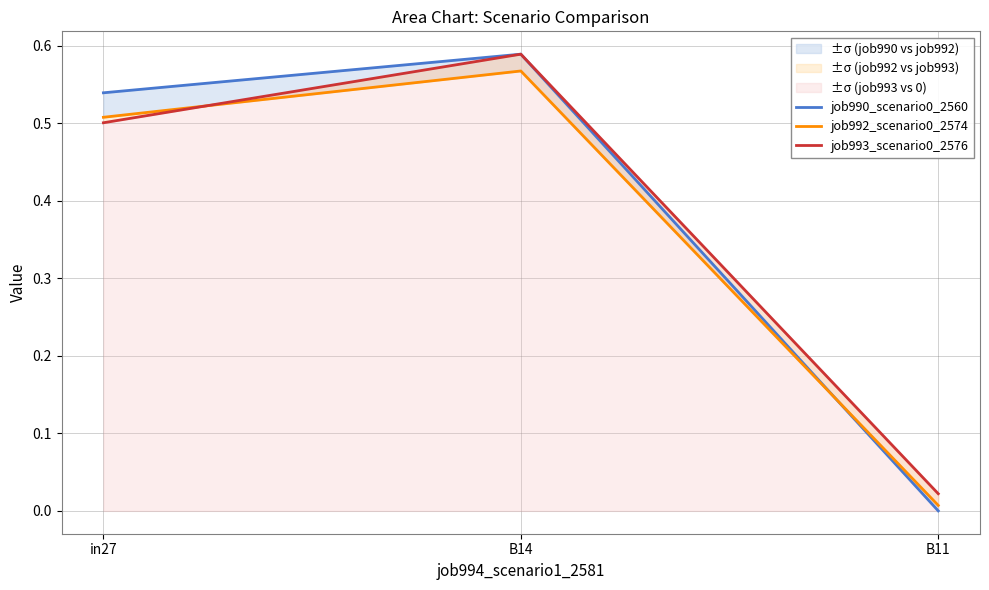

Which series has the widest spread of values?

job990_scenario0_2560